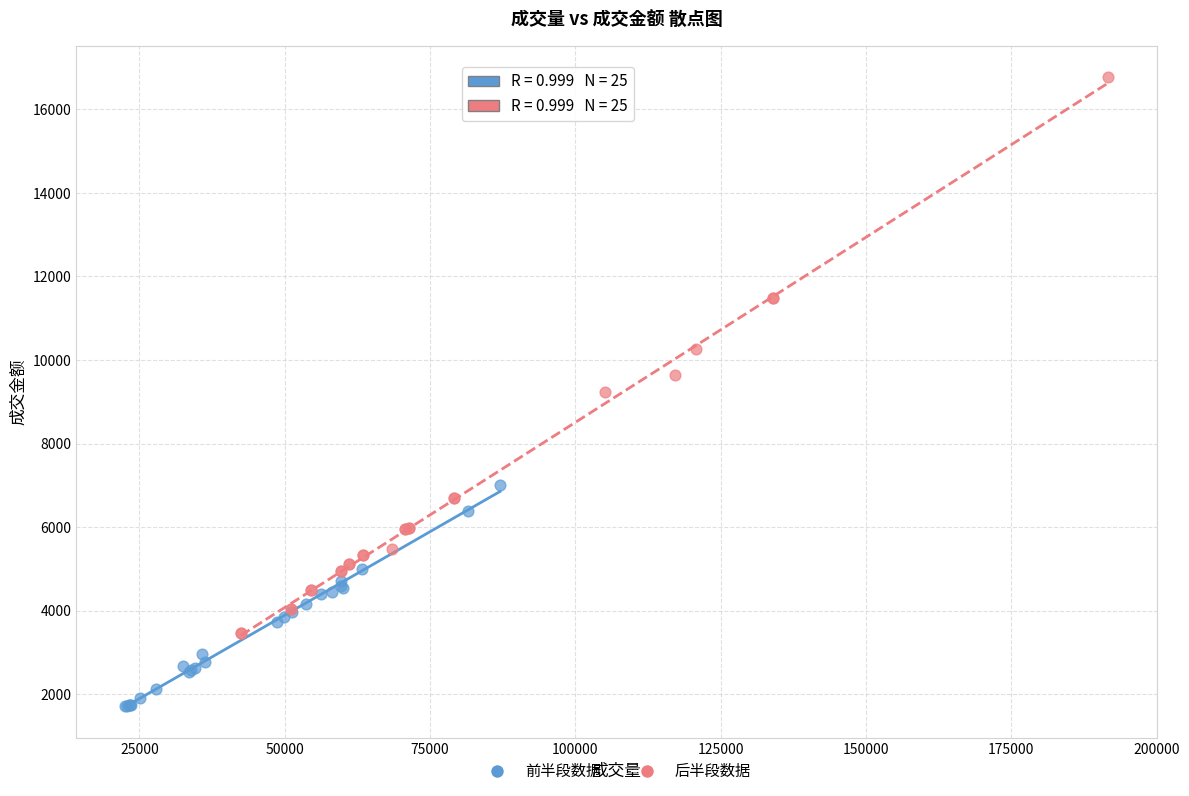

Which series contains the highest Y value?

后半段数据